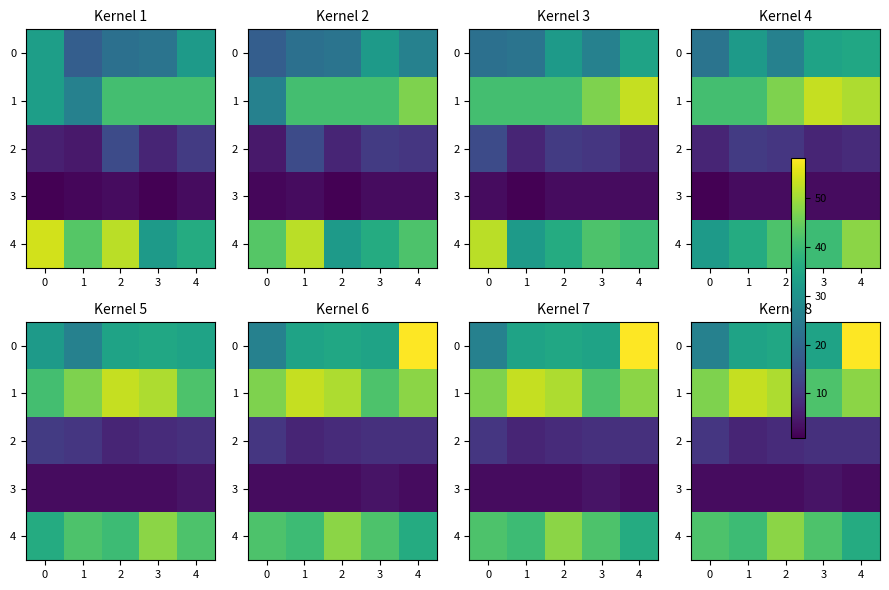

What is the spread (max minus min) of values at 3?

38